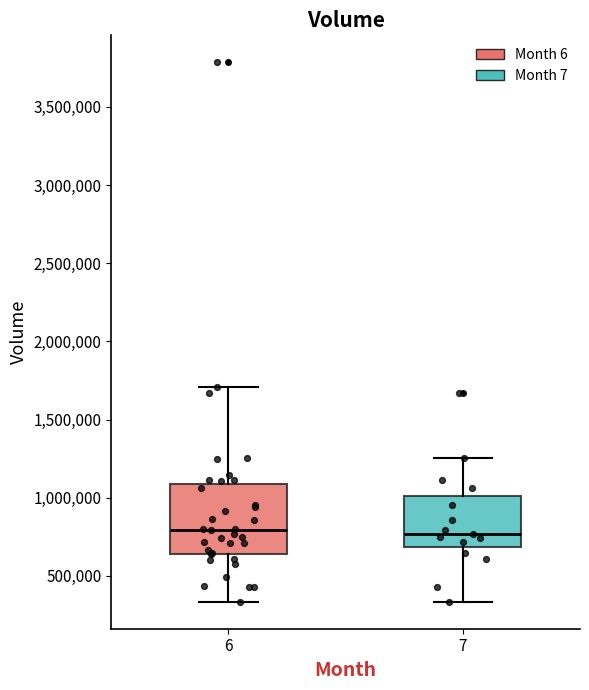

Reading left to right, read every box against the y-axis: the position of its median line, the range the box covers, and the ends of its whiskers. The values are not printed on the chart, so give them approximately, as read against the axis.

6: median 800000, box 650000 to 1100000, whiskers 350000 to 1700000
7: median 750000, box 700000 to 1000000, whiskers 350000 to 1250000